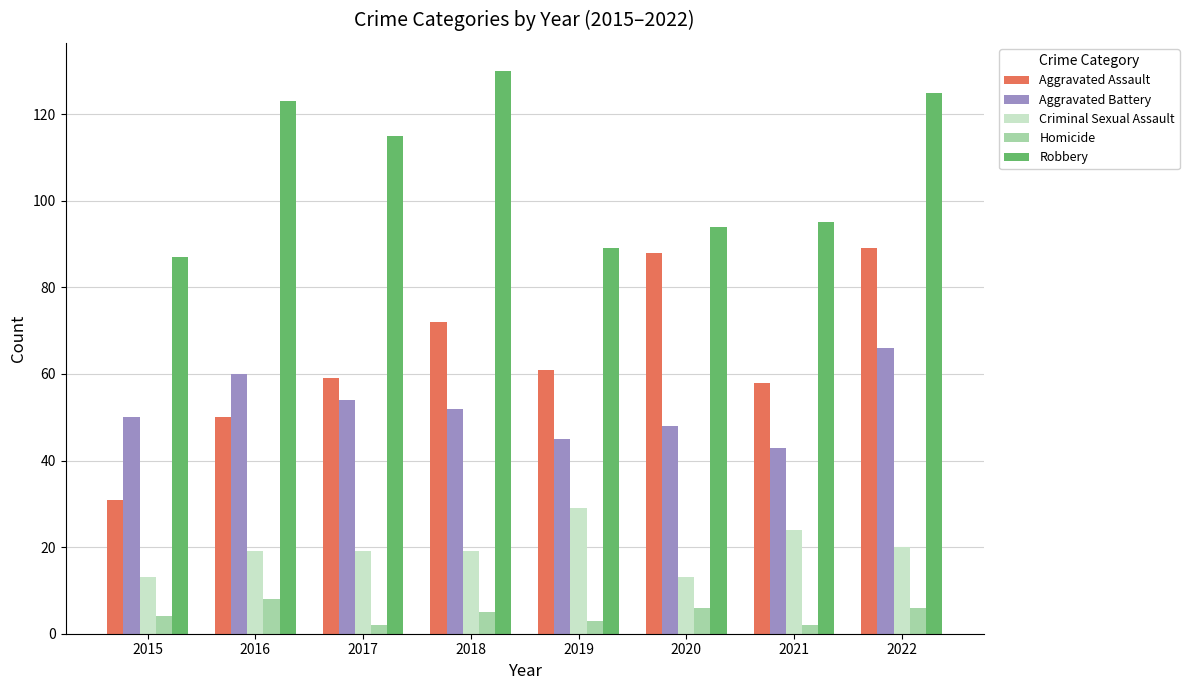

Which series has the largest total across all categories?

Robbery